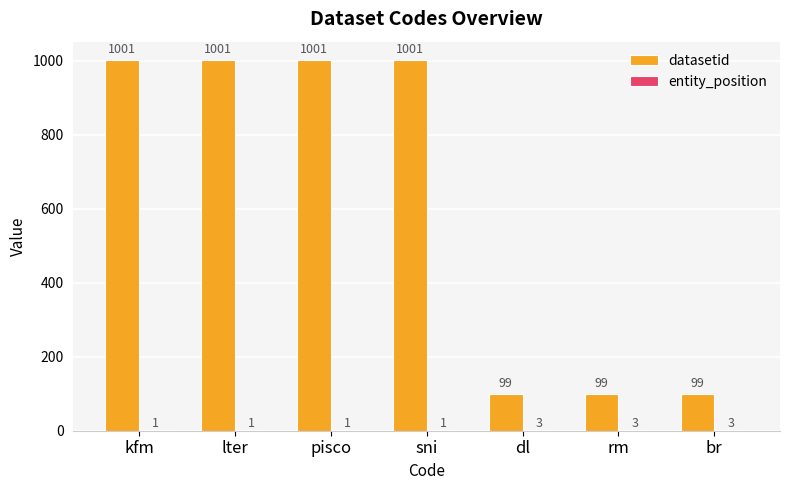

Between pisco and br, which series saw the biggest shift?

datasetid